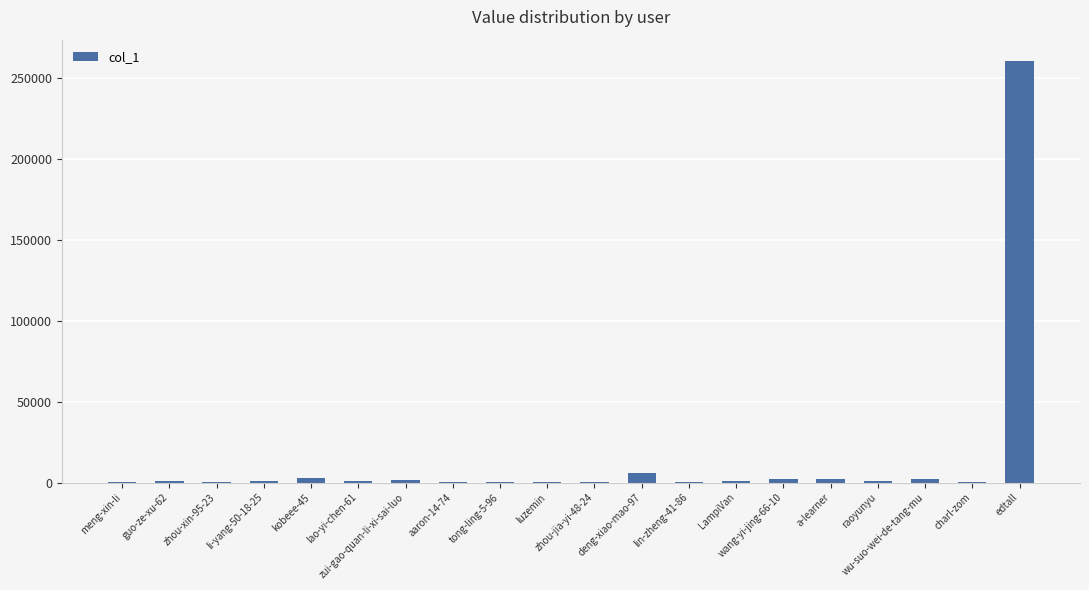

What is the change in value from zui-gao-quan-li-xi-sai-luo to zhou-jia-yi-48-24?

-1520